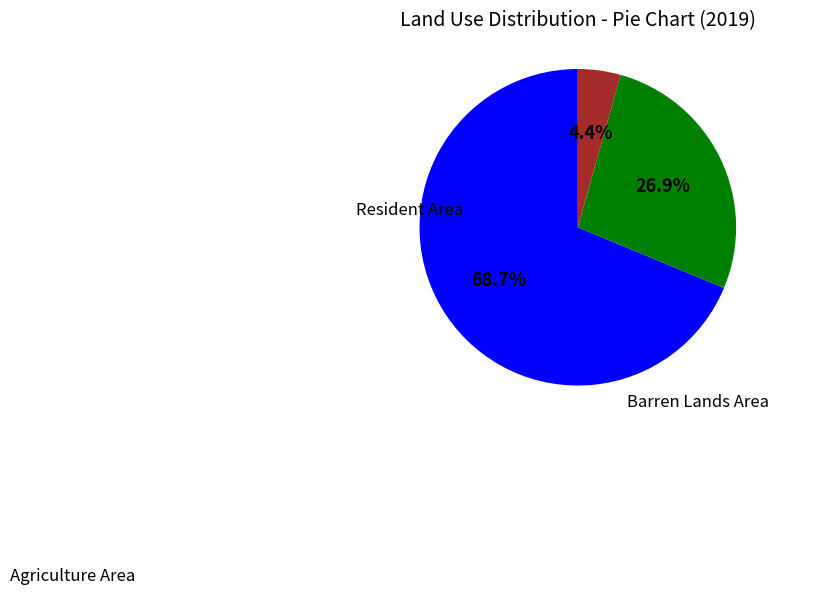

How many segments does this pie chart have?

3